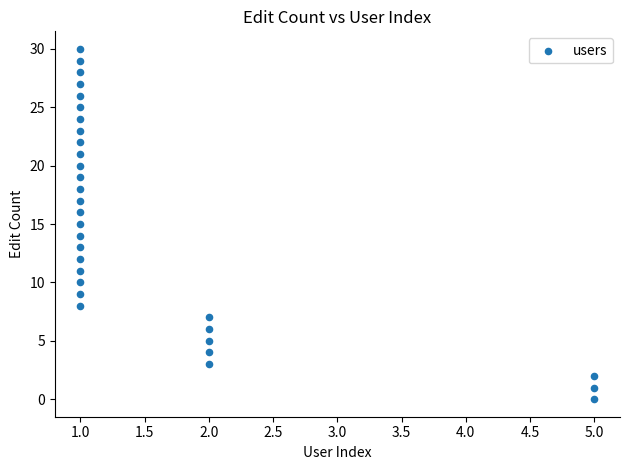

What is the range of X values (max minus min)?

4